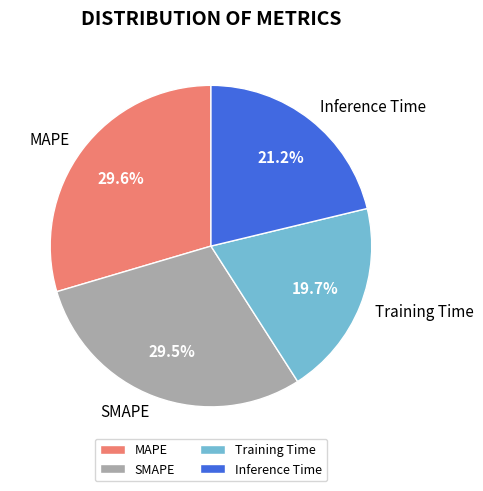

What percentage do Training Time and SMAPE together represent?

49.2%